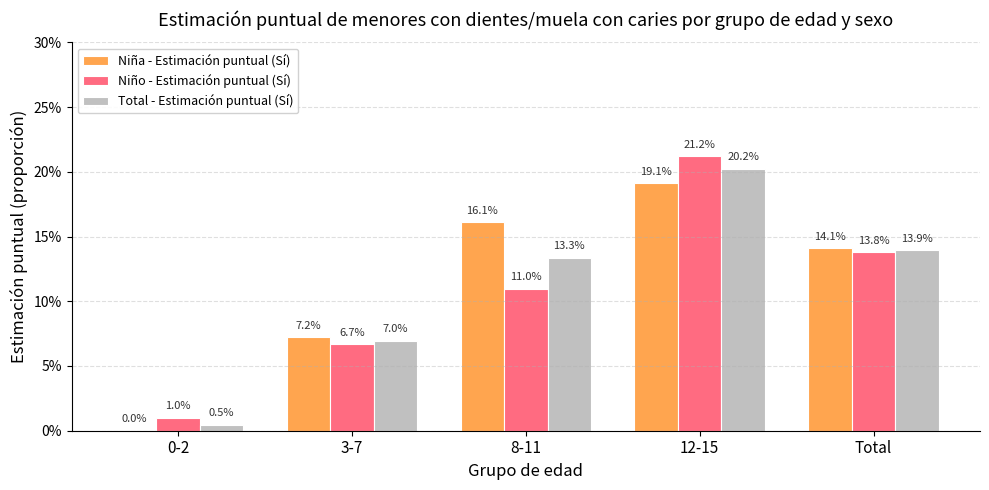

At which label does Total - Estimación puntual (Sí) reach its peak?

12-15